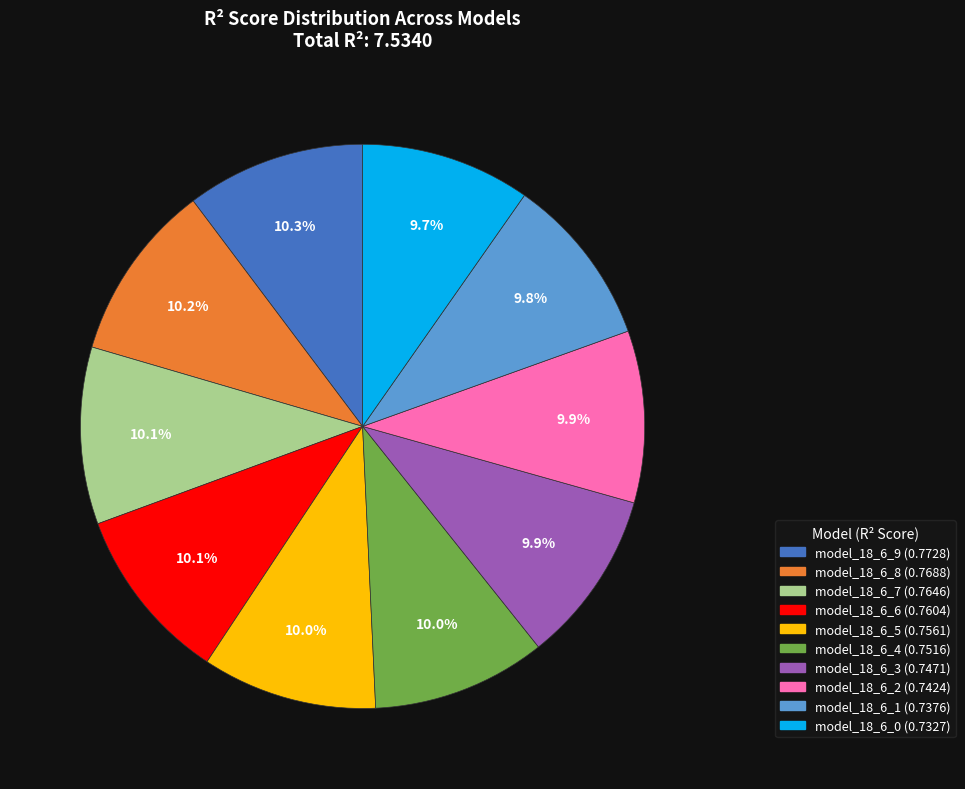

Does model_18_6_1 represent more than half of the total?

No